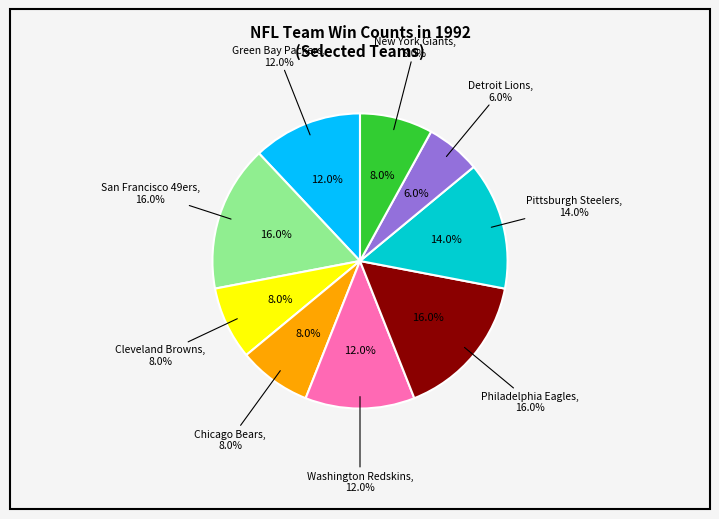

Does Cleveland Browns represent more than half of the total?

No